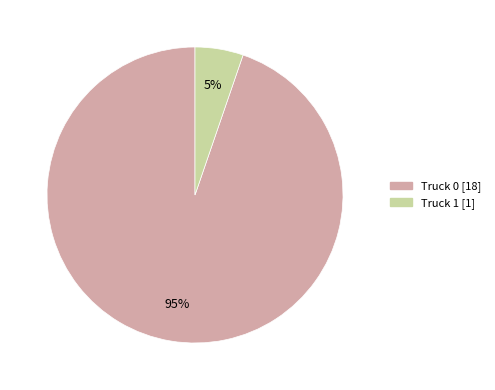

True or false: Truck 0 accounts for 99% of the total.

False